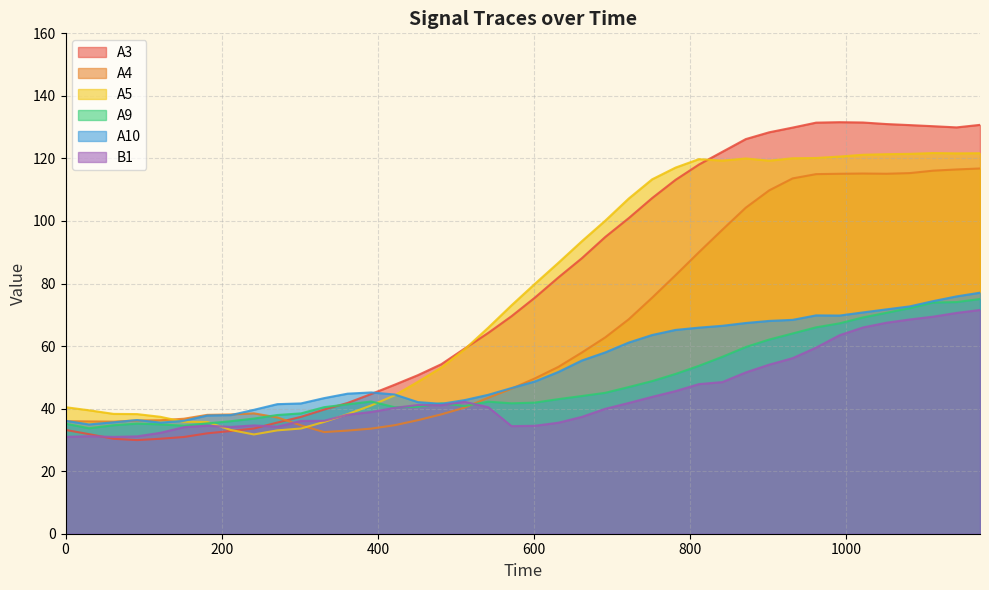

True or false: A9 has a value of 113.7 at 1111.25.

False